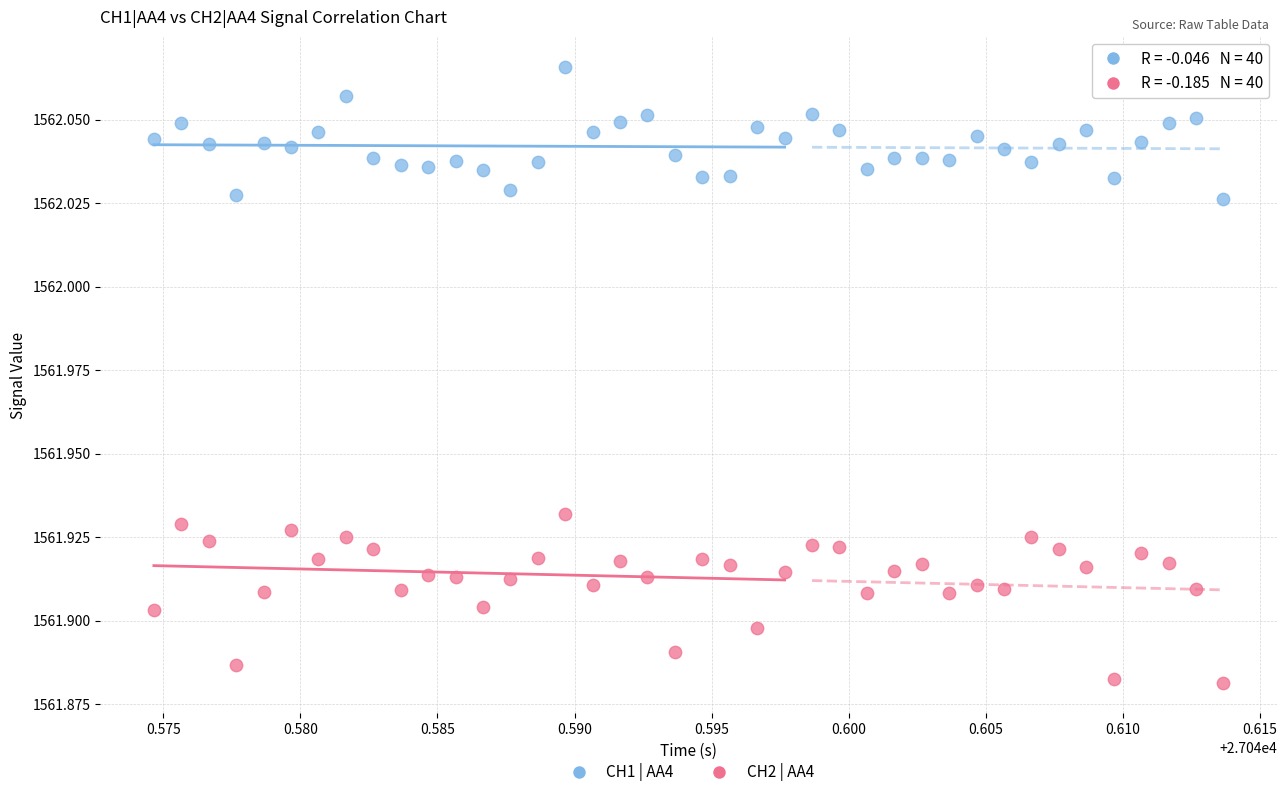

Which series has the widest spread of Y values?

CH2 | AA4